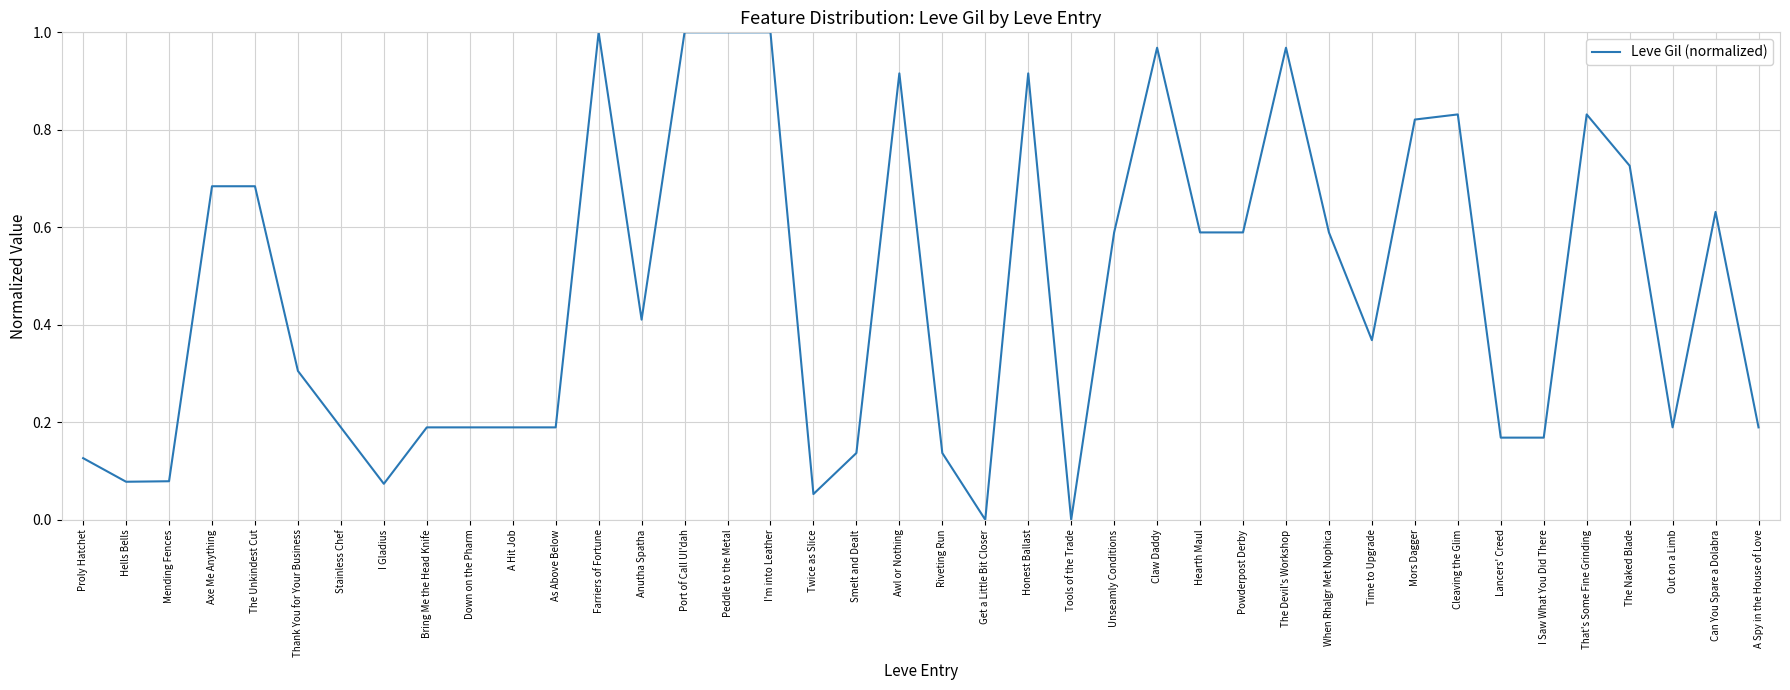

What position from the left is Peddle to the Metal?

16